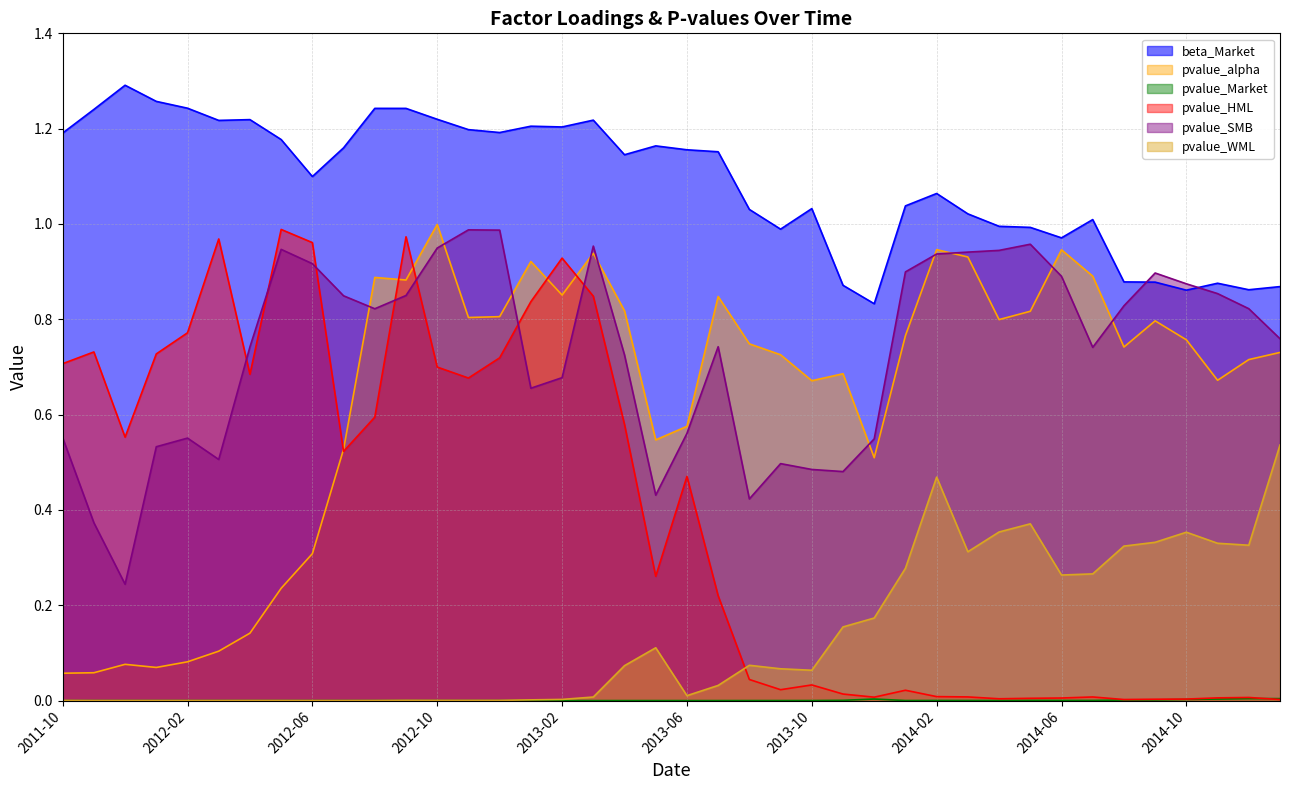

True or false: pvalue_alpha and beta_Market cross at least once.

False